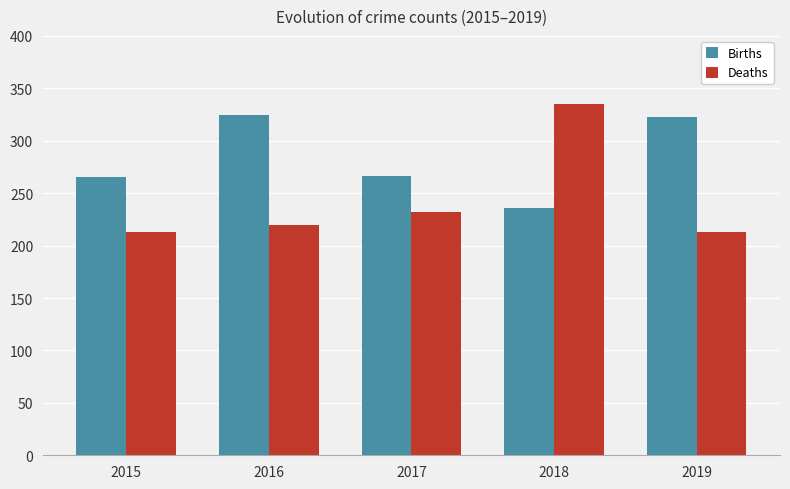

Count the number of categories in the chart.

5